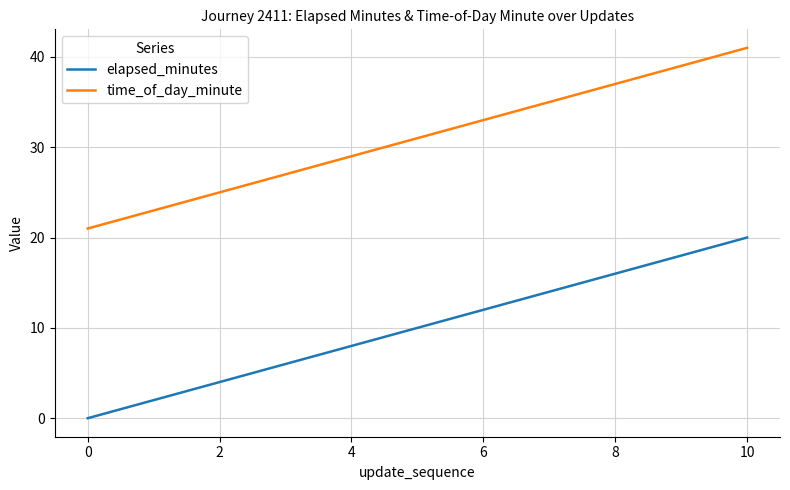

True or false: elapsed_minutes and time_of_day_minute intersect in this chart.

False